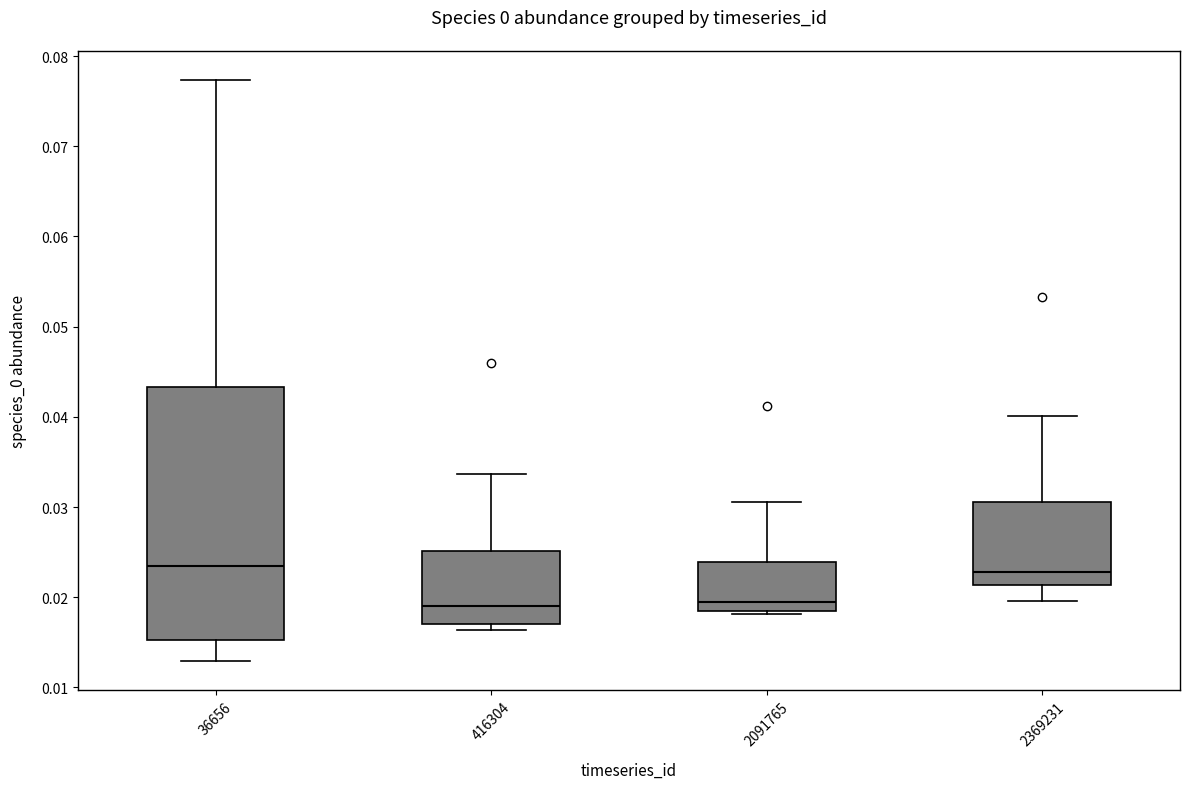

Where does the upper whisker of the box at x = 36656 end on the y-axis? The values are not printed on the chart, so give them approximately, as read against the axis.

0.077